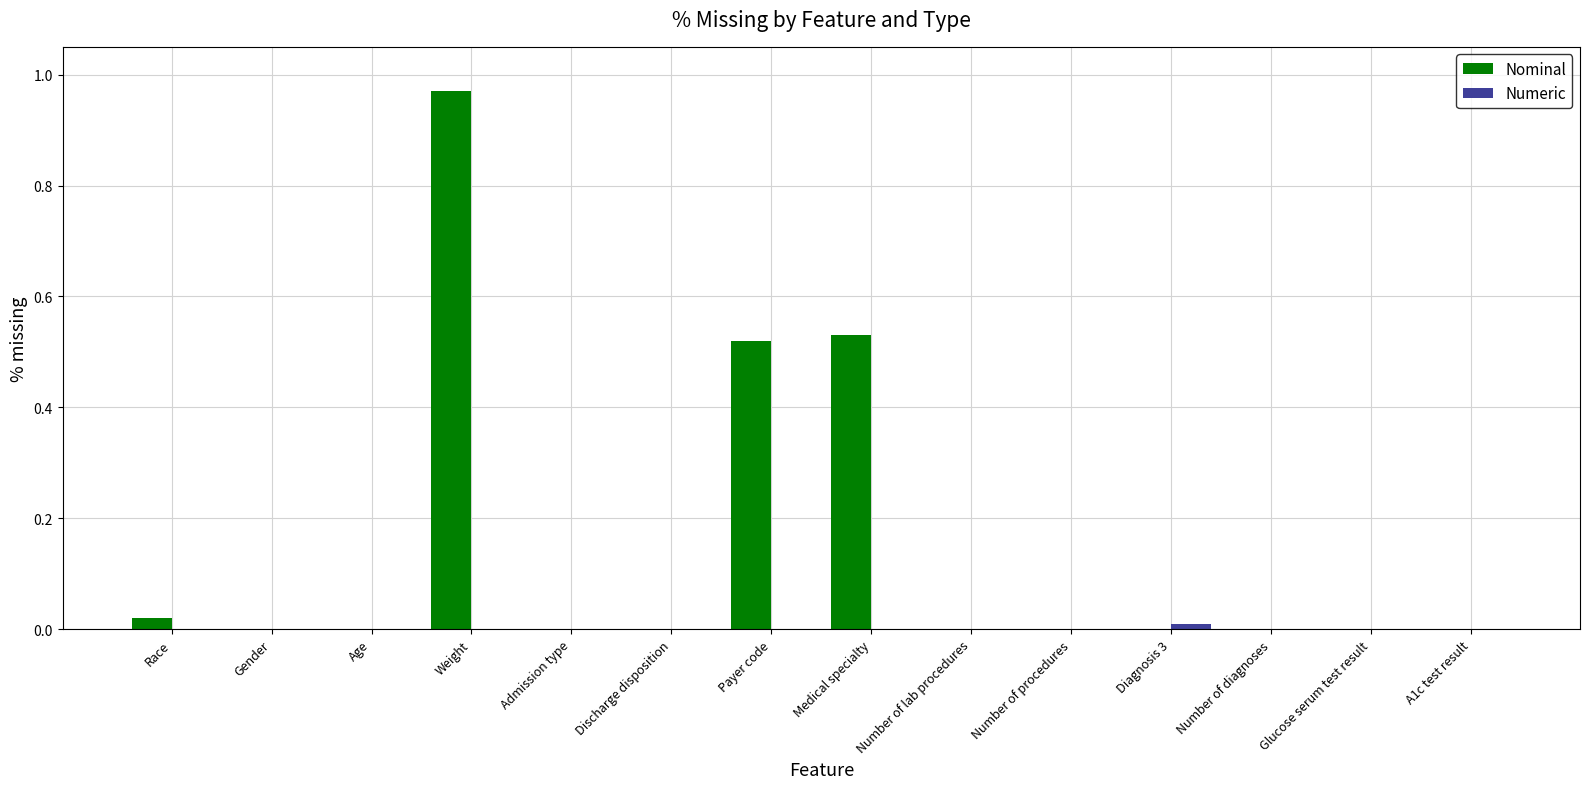

At which category is the sum across all series the highest?

Weight